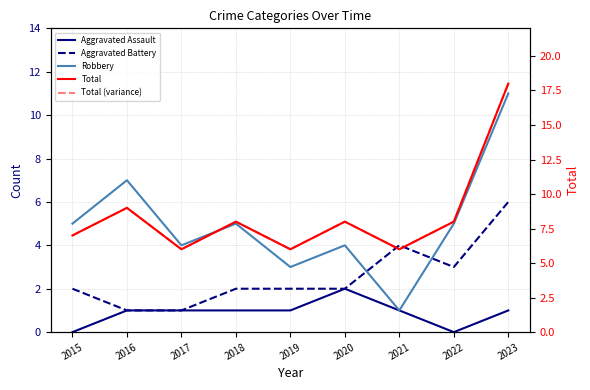

At which category is the sum across all series the highest?

2023